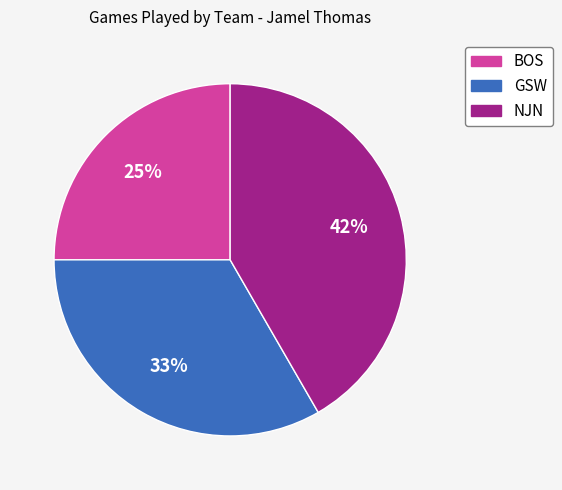

Which category has the biggest portion of the pie?

NJN